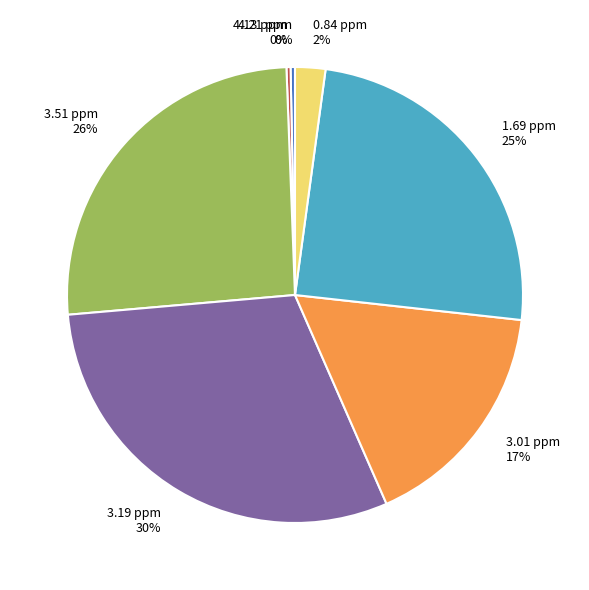

Is the sum of 3.51 ppm and 3.01 ppm greater than half?

No